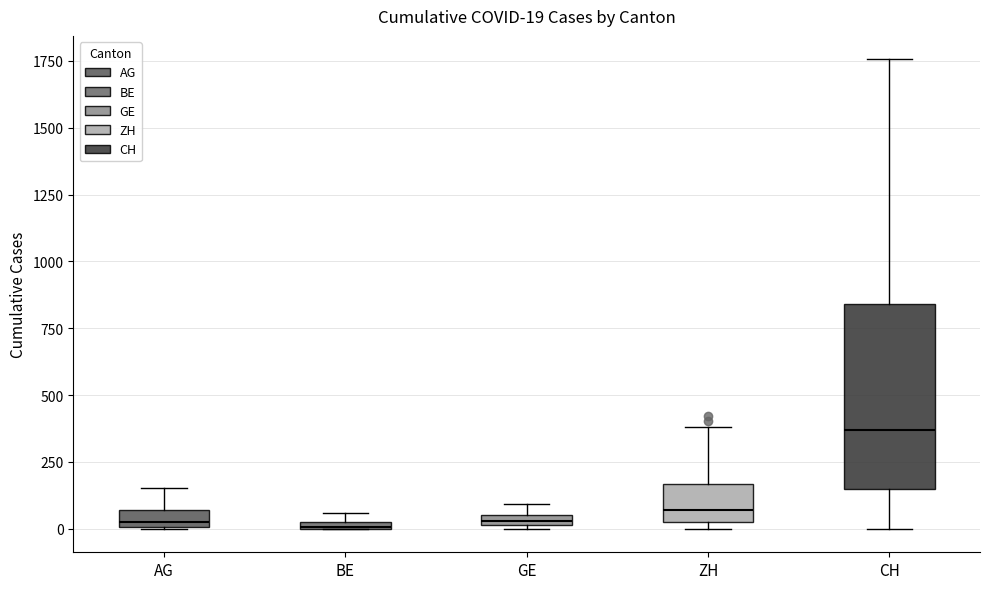

Which box's median line is the highest?

CH